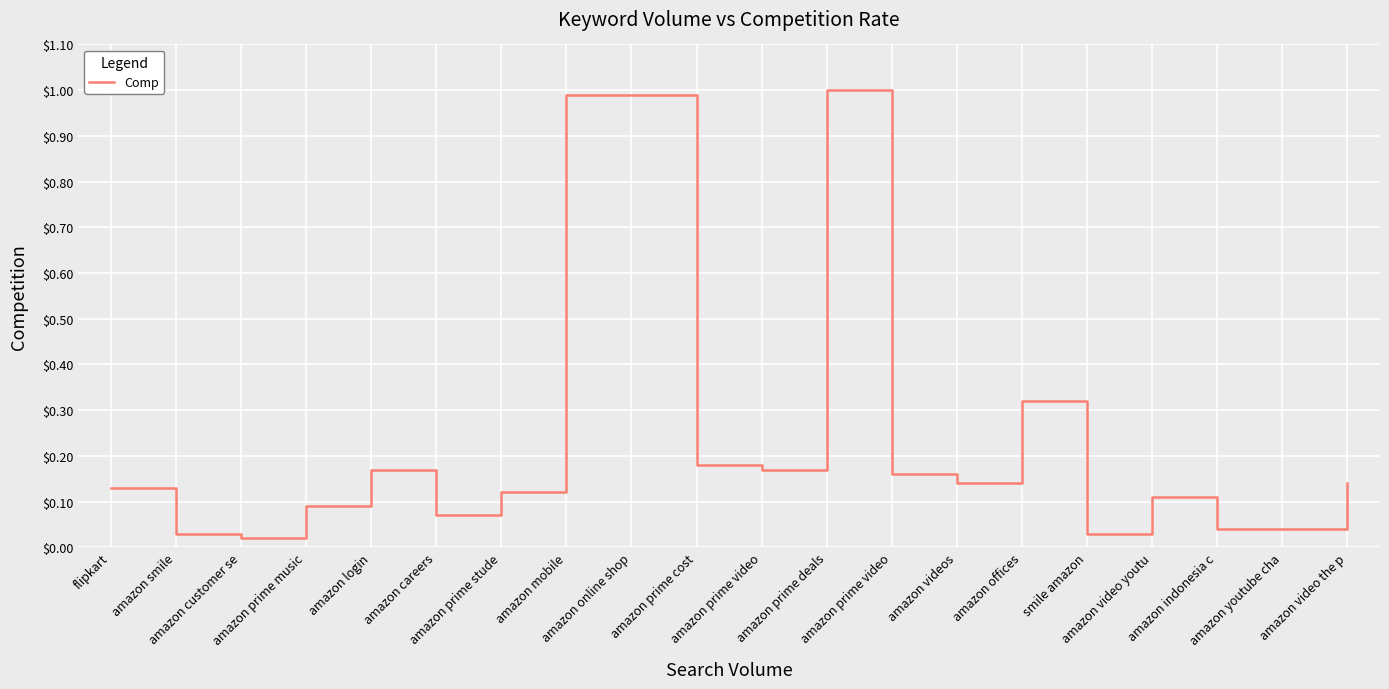

Count the number of data series in this chart.

1